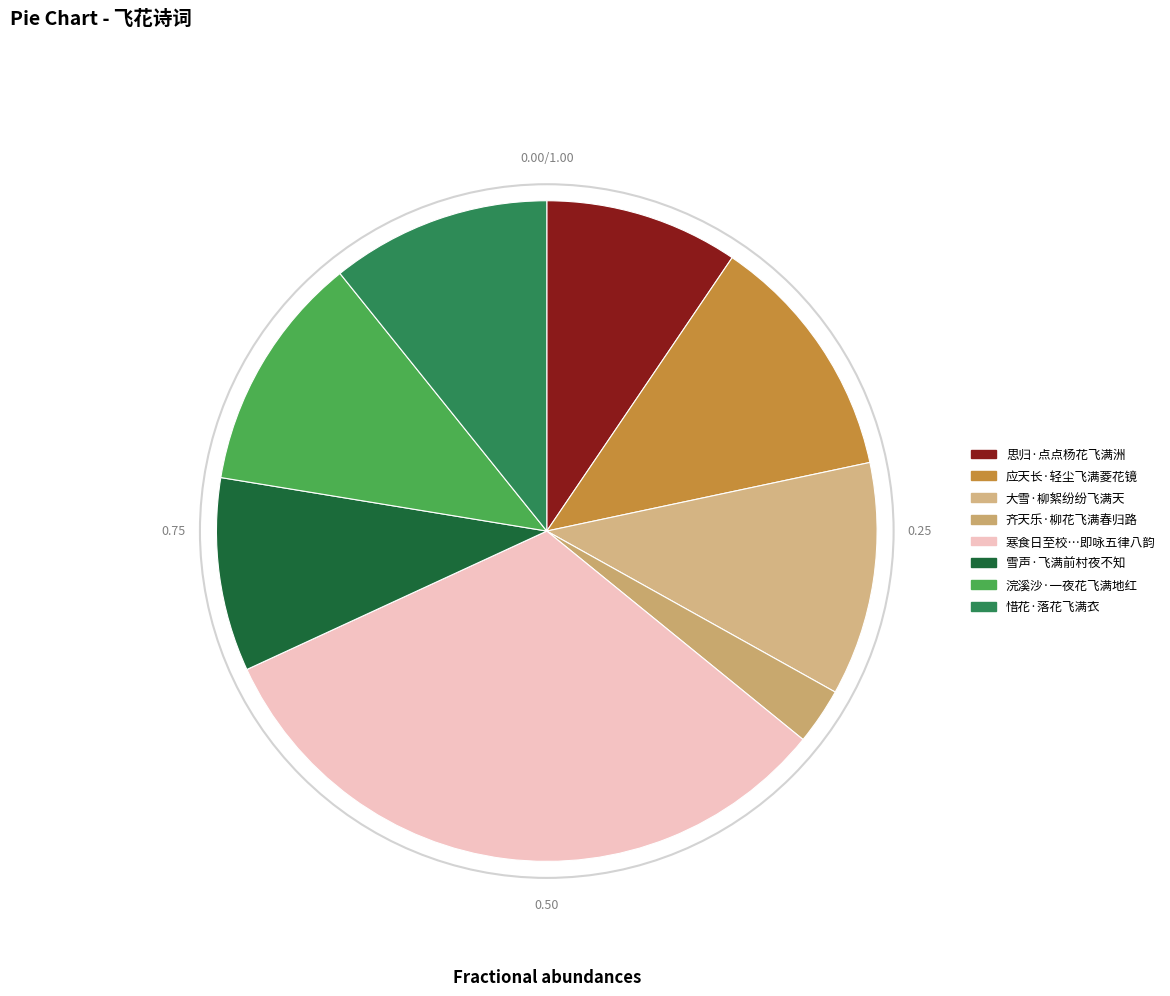

Rank the categories by value from highest to lowest.

寒食日至校，见花飞满处，古诗所谓『春城无处不飞花』，即咏五律八韵, 应天长·轻尘飞满菱花镜, 浣溪沙·一夜花飞满地红, 大雪·柳絮纷纷飞满天, 惜花·落花飞满衣, 思归·点点杨花飞满洲, 雪声·飞满前村夜不知, 齐天乐·柳花飞满春归路